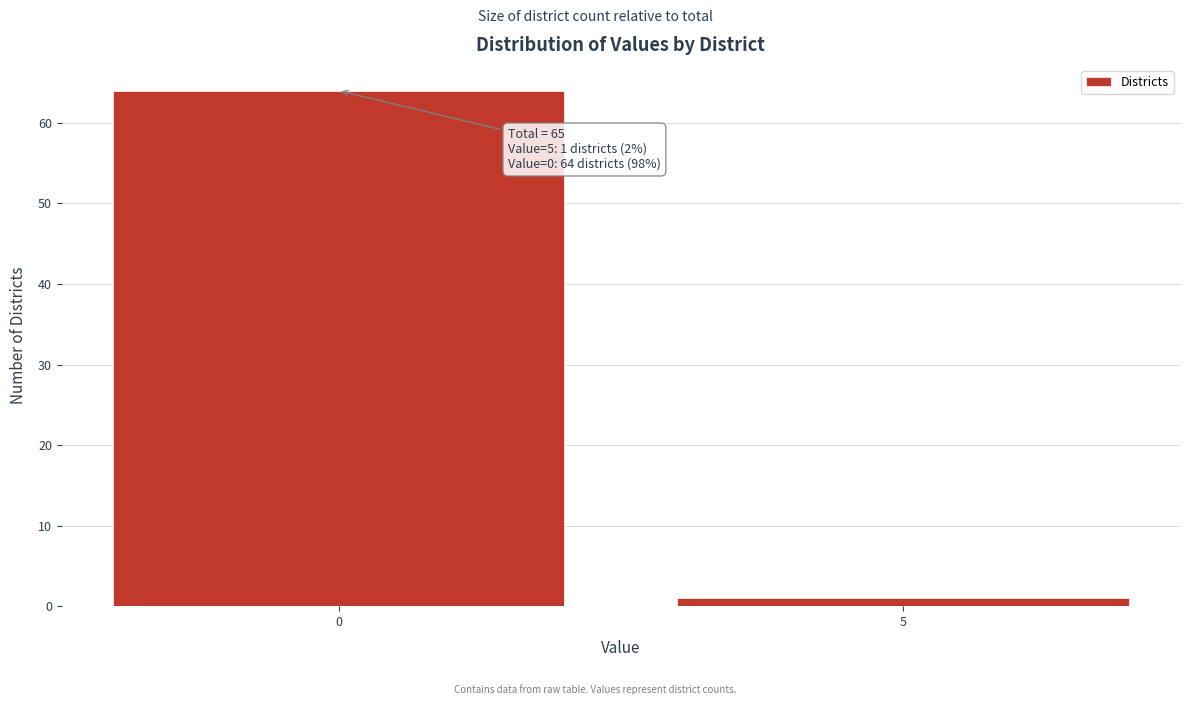

Reading right to left, transcribe all the data shown in this chart.

1	64